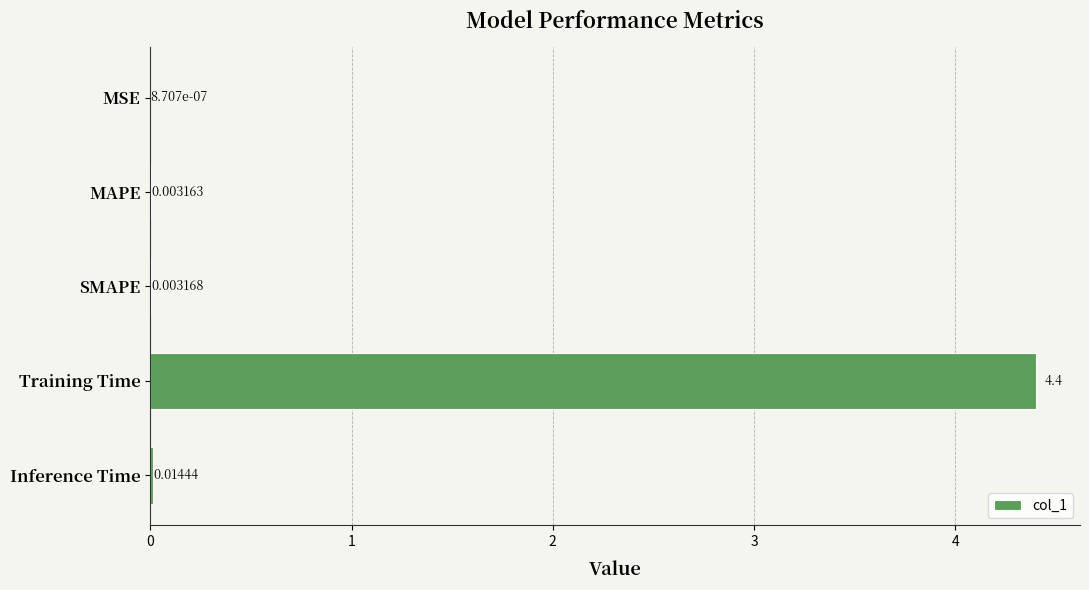

What is the sum of the values at Training Time and SMAPE?

4.4